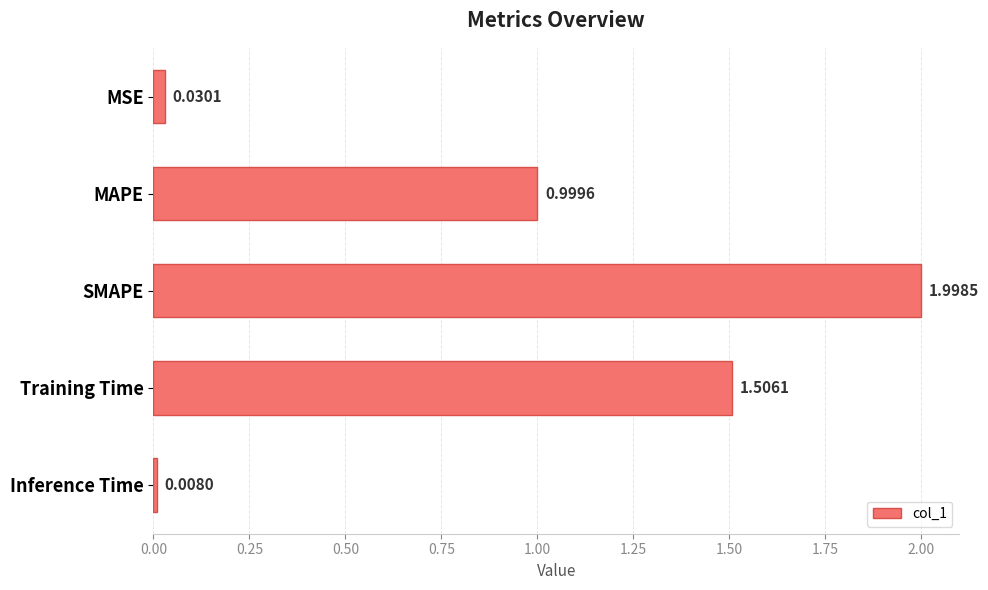

Which category has the highest value across all series?

SMAPE